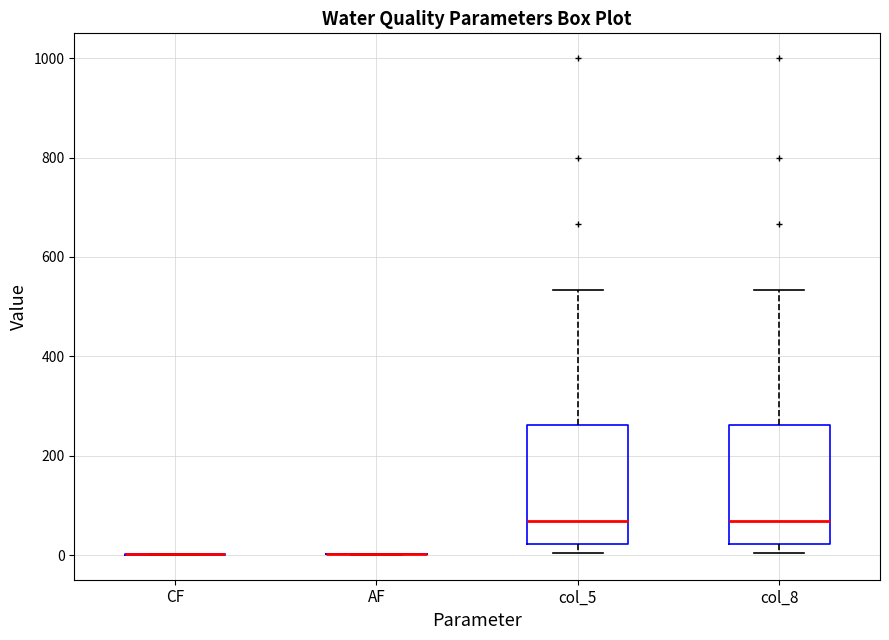

Reading left to right, read every box against the y-axis: the position of its median line, the range the box covers, and the ends of its whiskers. The values are not printed on the chart, so give them approximately, as read against the axis.

CF: box collapsed to a line at 0, whiskers 0 to 0
AF: box collapsed to a line at 0, whiskers 0 to 0
col_5: median 60, box 20 to 260, whiskers 0 to 540
col_8: median 60, box 20 to 260, whiskers 0 to 540